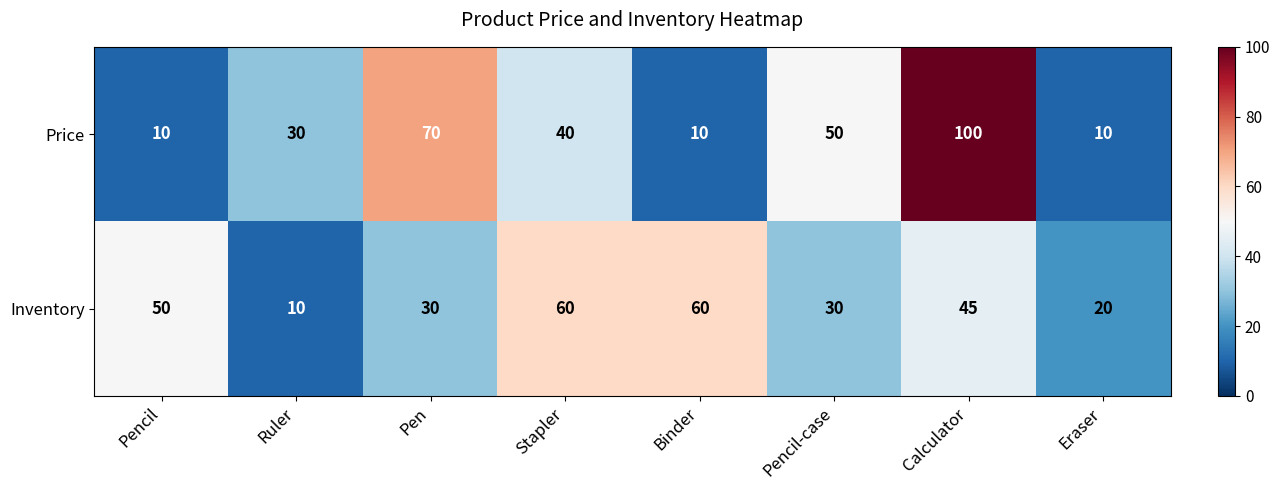

What is the sum of all Inventory values?

305